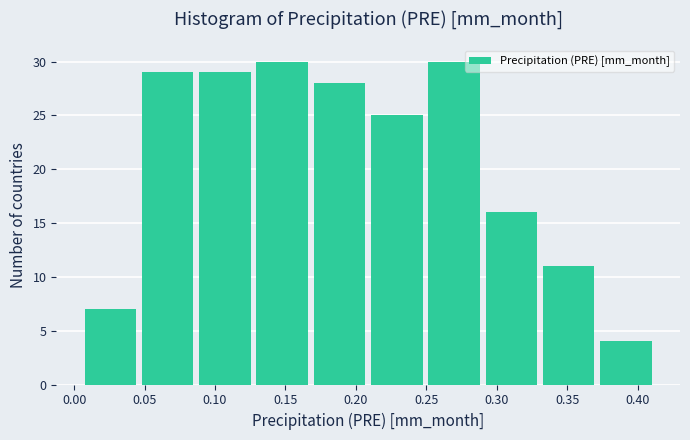

Reading left to right, list every bar in this chart as the range it spans on the x-axis followed by its height. Neither the bar edges nor the heights are printed on the chart, so give them approximately, as read against the axes.

0.005 to 0.045: 7
0.045 to 0.085: 29
0.085 to 0.125: 29
0.125 to 0.170: 30
0.170 to 0.210: 28
0.210 to 0.250: 25
0.250 to 0.290: 30
0.290 to 0.330: 16
0.330 to 0.370: 11
0.370 to 0.410: 4